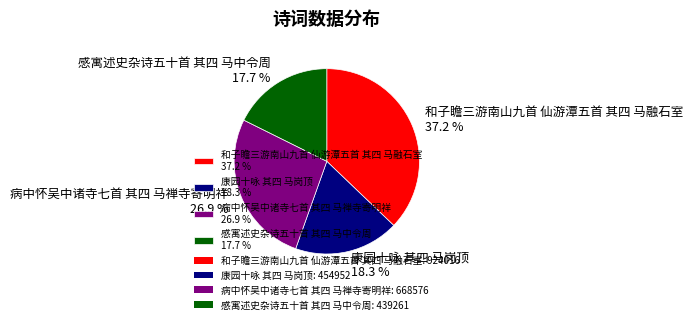

What percentage is NOT represented by 病中怀吴中诸寺七首 其四 马禅寺寄明祥?

73.1%